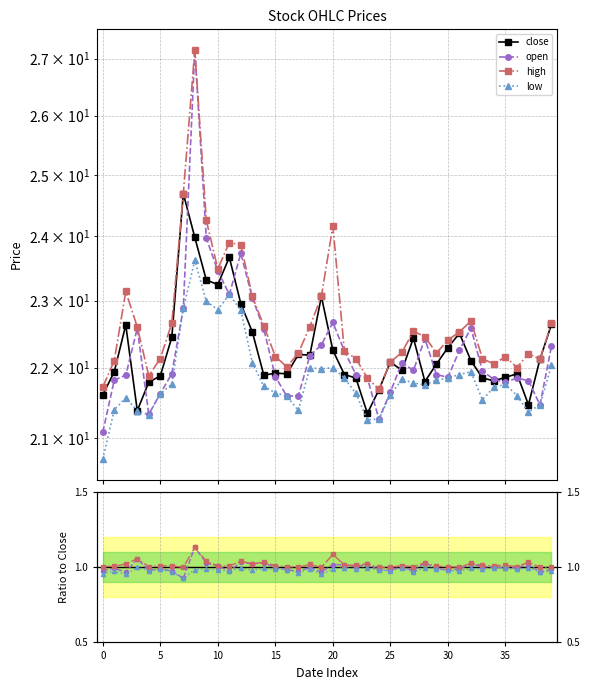

At how many categories does at least one series exceed 24?

4